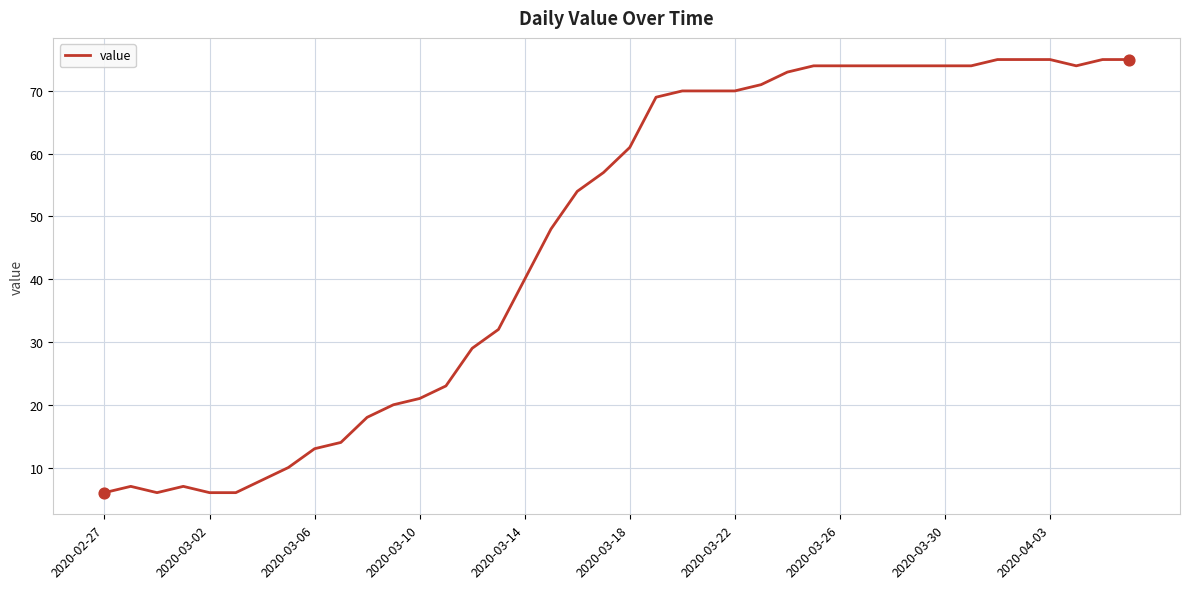

What is the greatest value displayed?

75